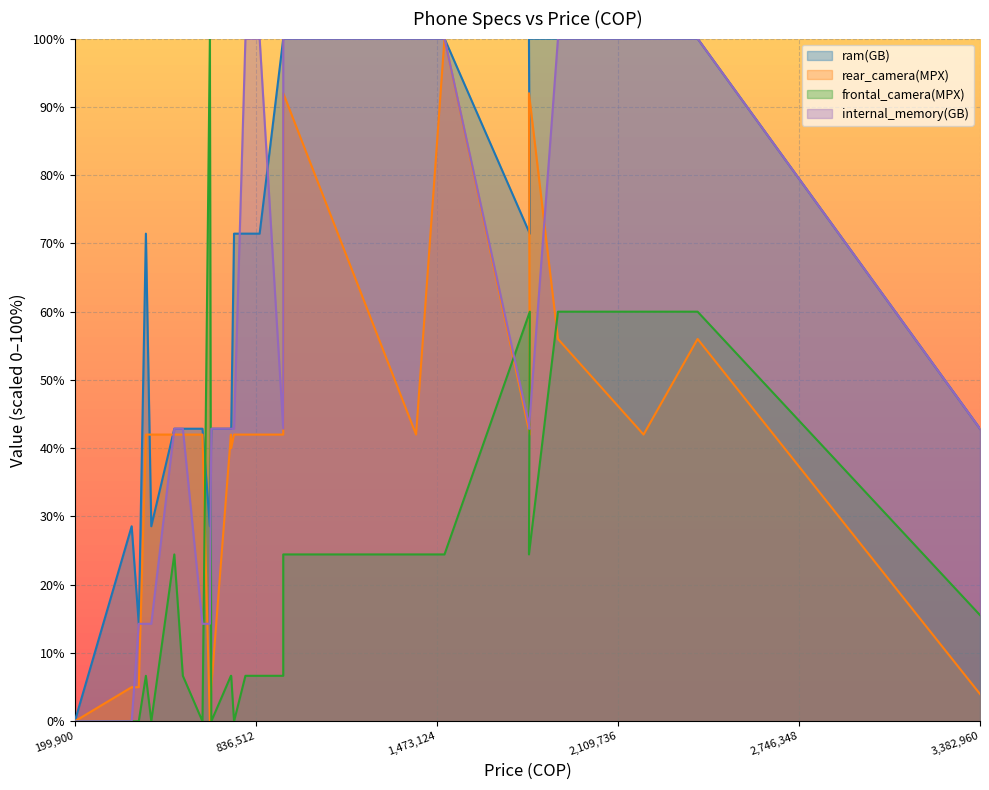

What is the label of the 3rd point from the right?

2199900